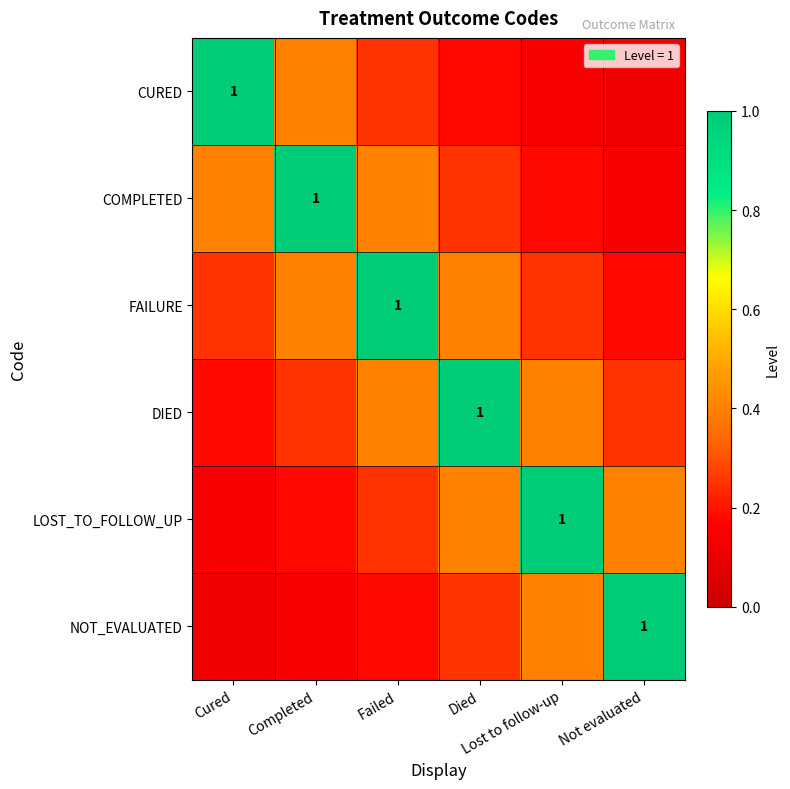

What is the smallest value displayed?

0.1